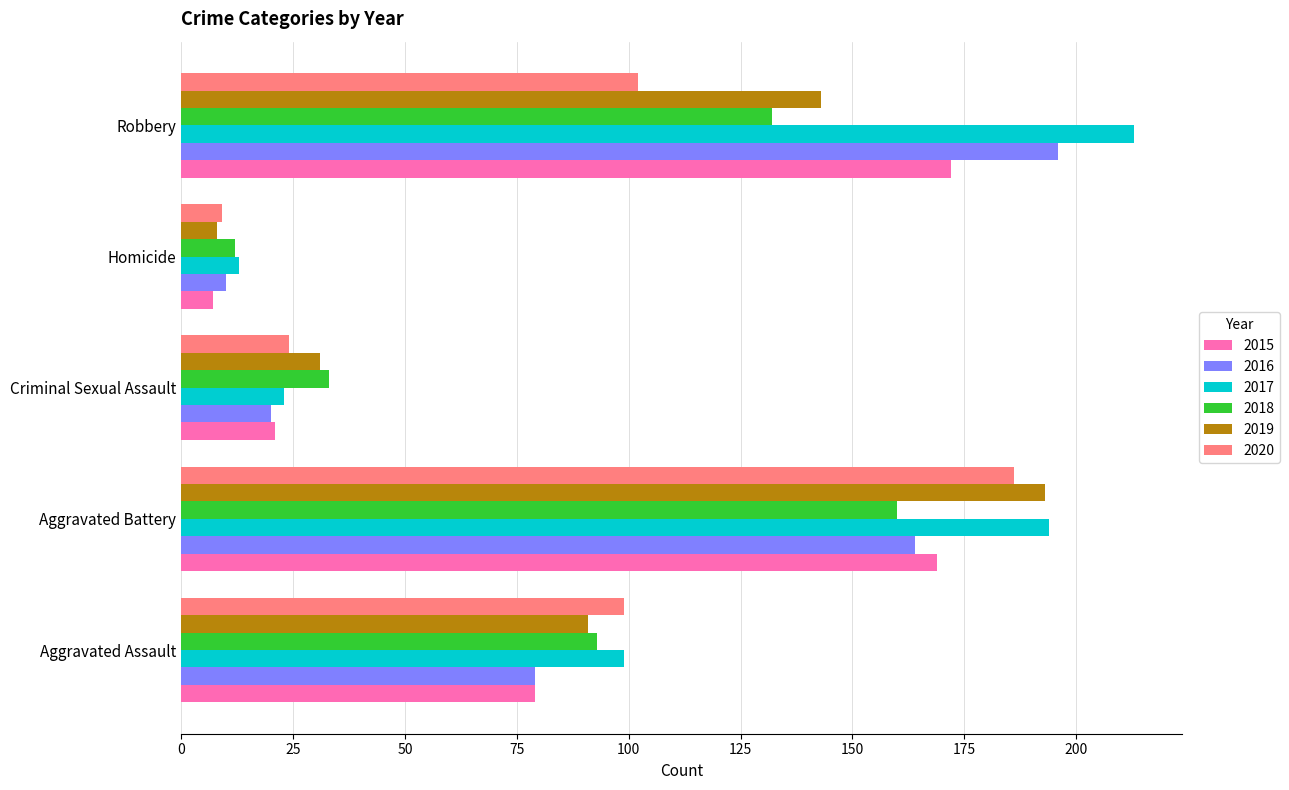

The 2017 series shows 99 at Aggravated Assault. True or false?

True